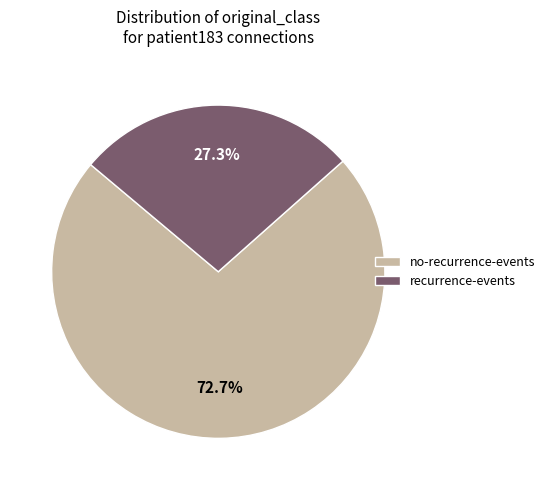

Which category accounts for the majority?

no-recurrence-events